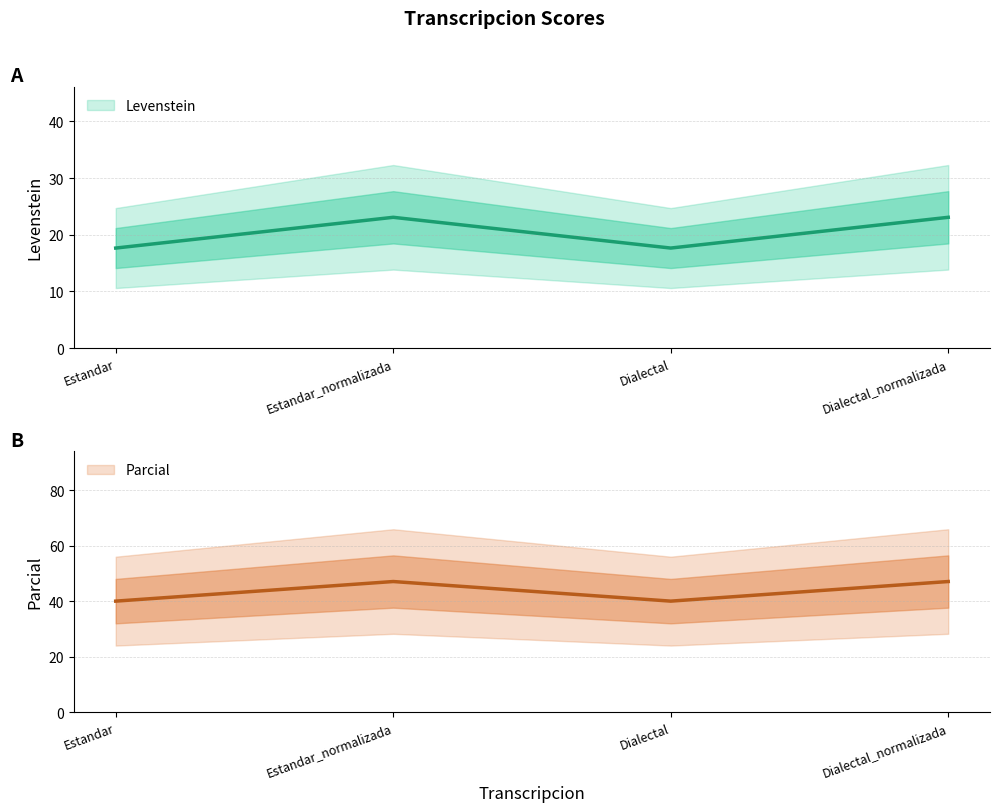

What position from the right is Estandar_normalizada?

3